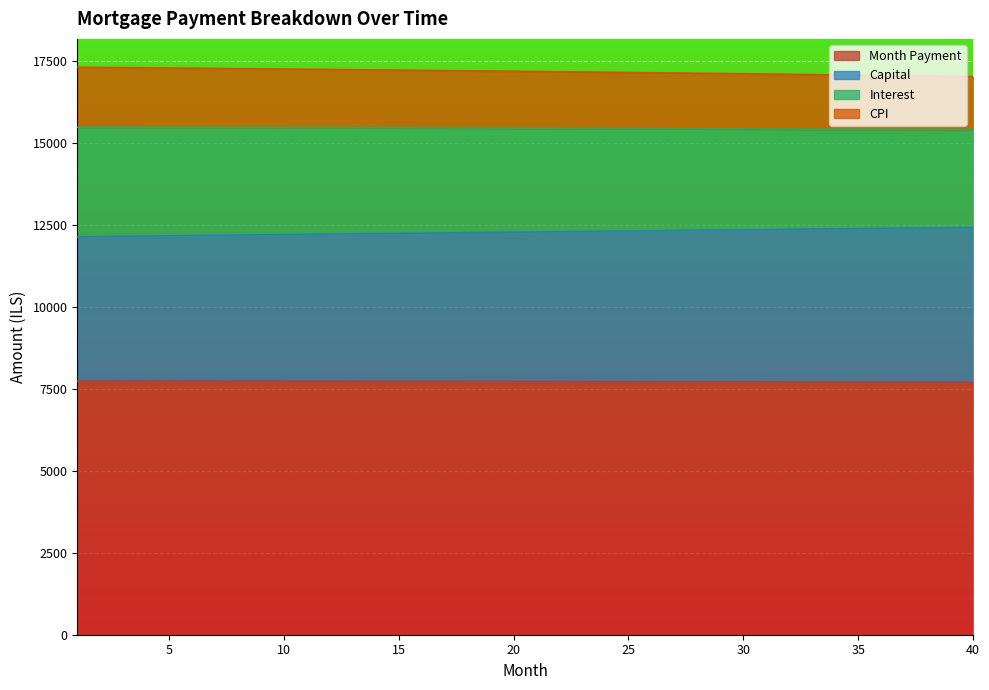

Between 8 and 32, which is larger?

32